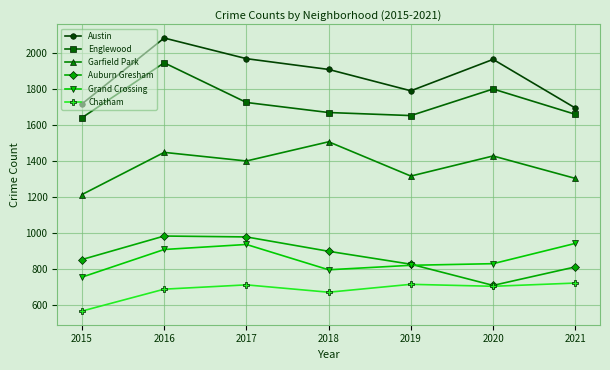

What is the sum of the Grand Crossing values at 2019 and 2018?

1615